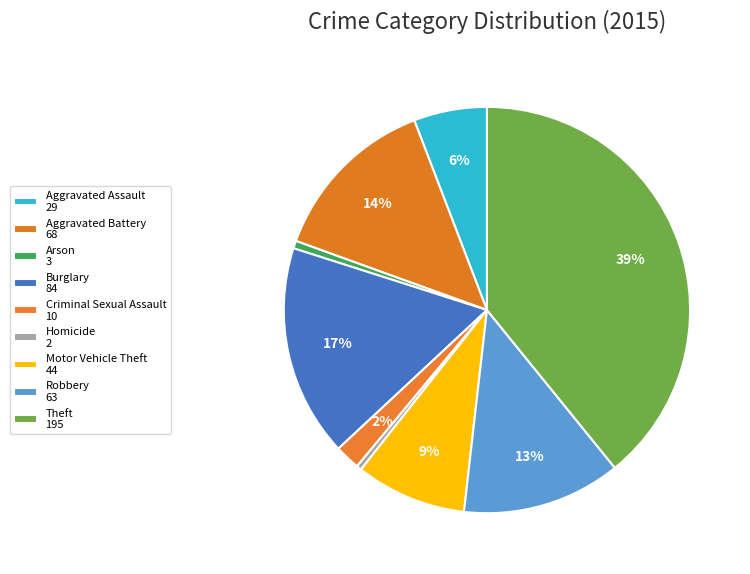

How many segments does this pie chart have?

9